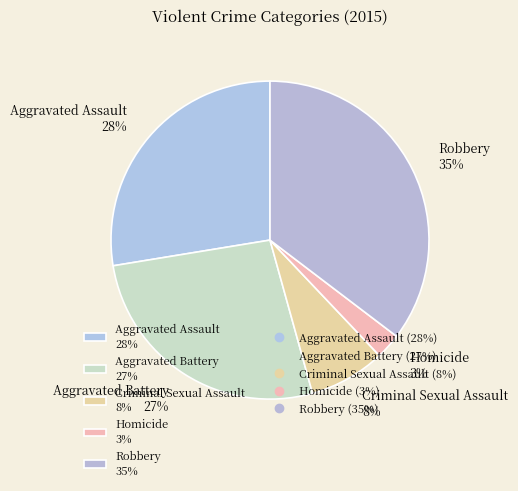

Which slice is the largest?

Robbery